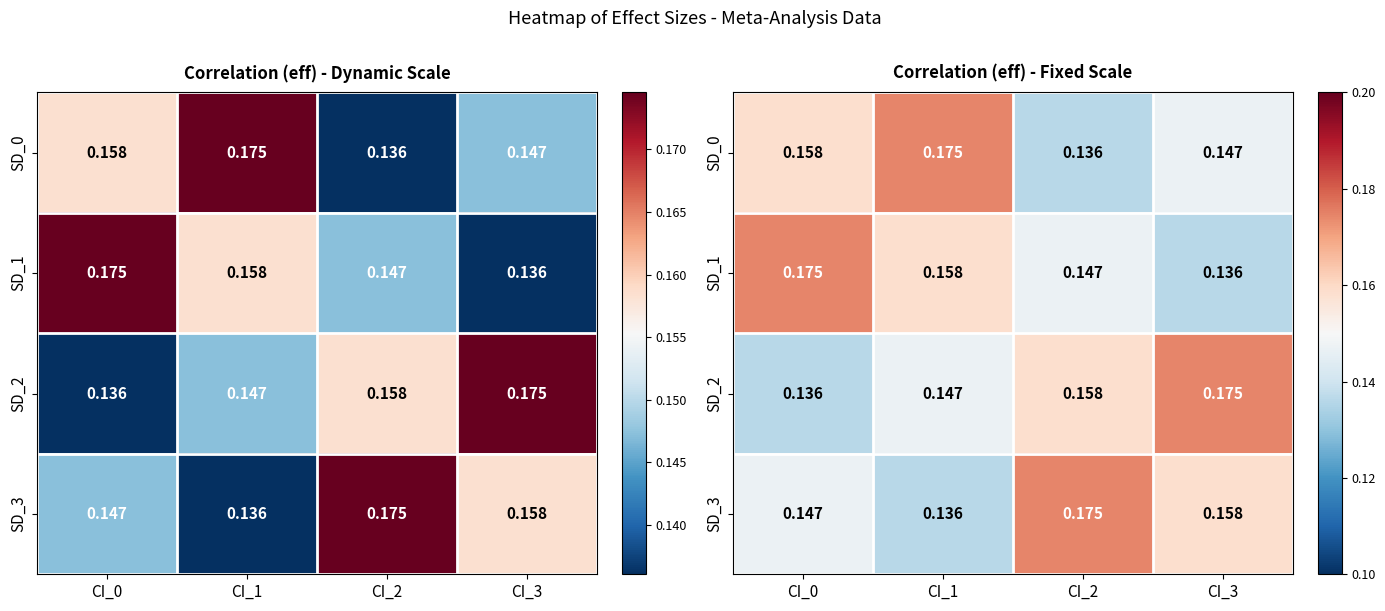

True or false: SD_3 has a value of 0.2 at CI_3.

True